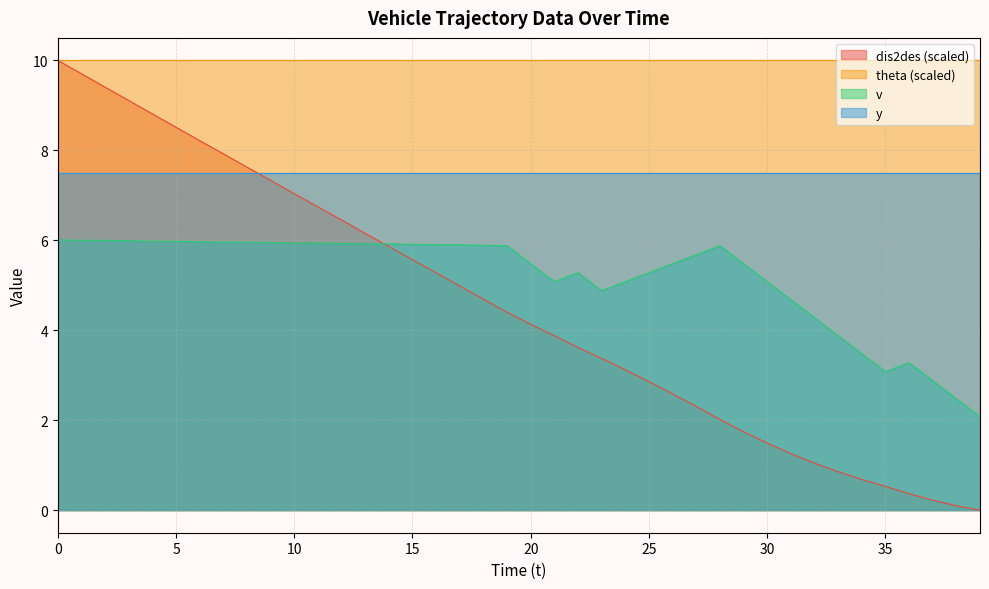

Where do dis2des and v first cross each other?

13 and 14